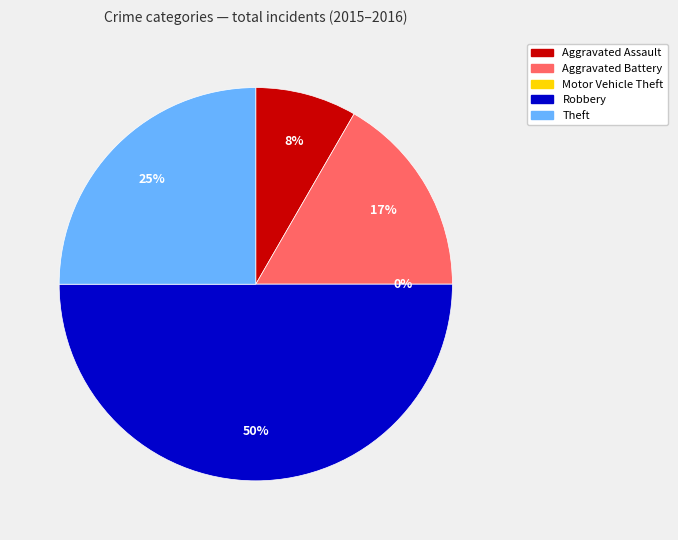

How many slices are in this pie chart?

5